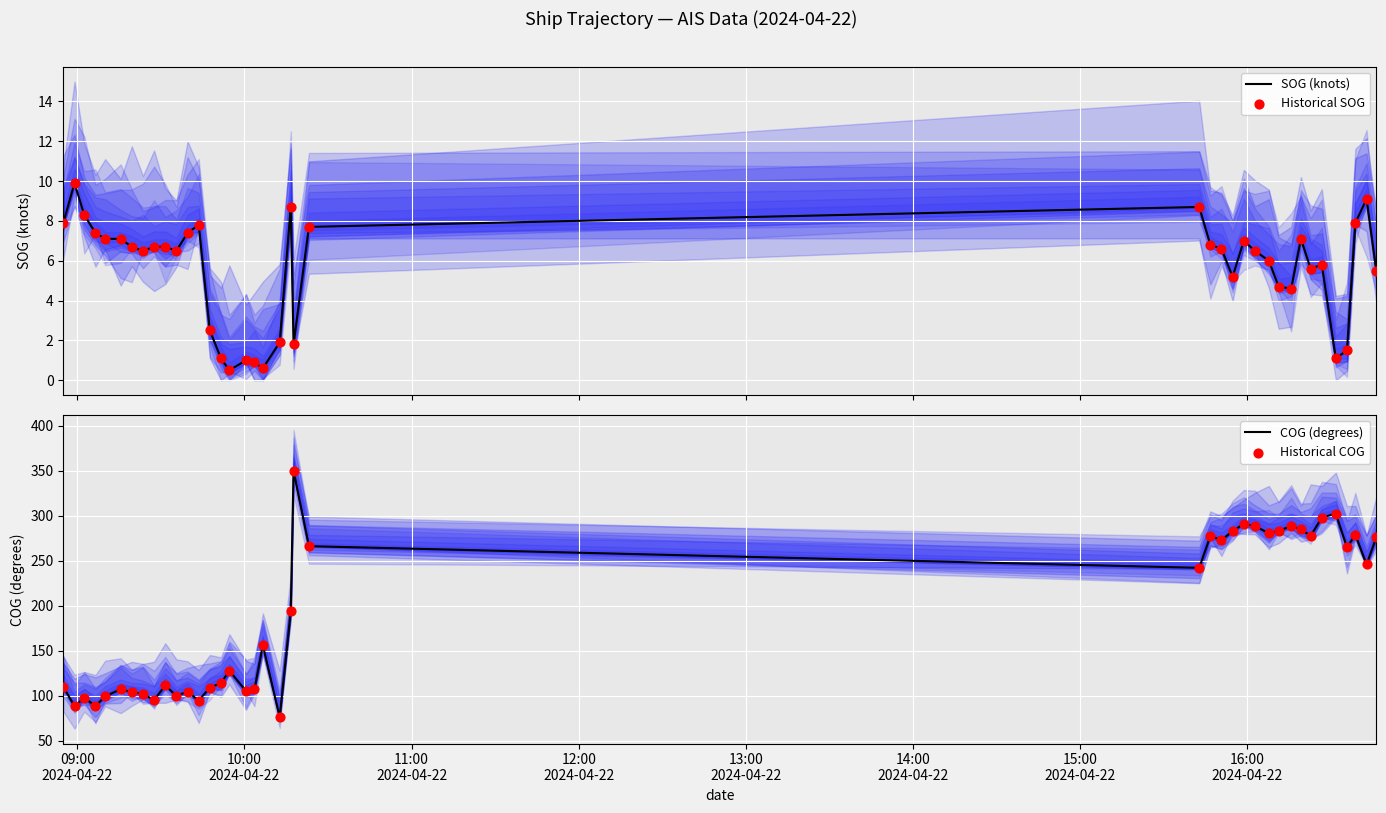

Which series contains the highest Y value?

COG (degrees)